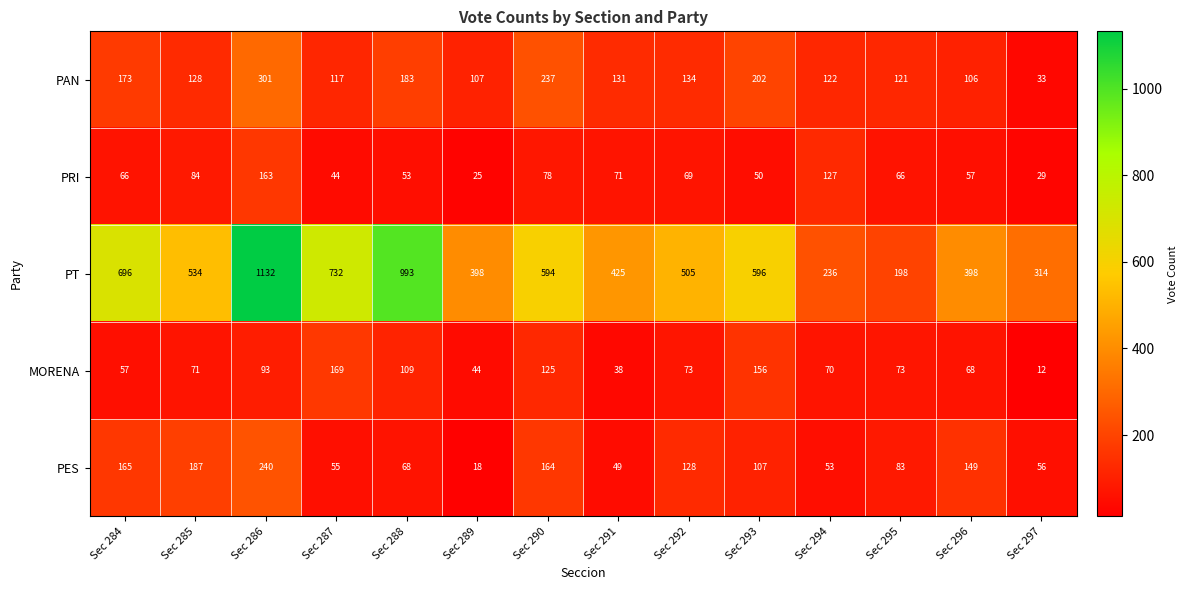

Rank the series by their maximum value, from lowest to highest.

PRI, MORENA, PES, PAN, PT